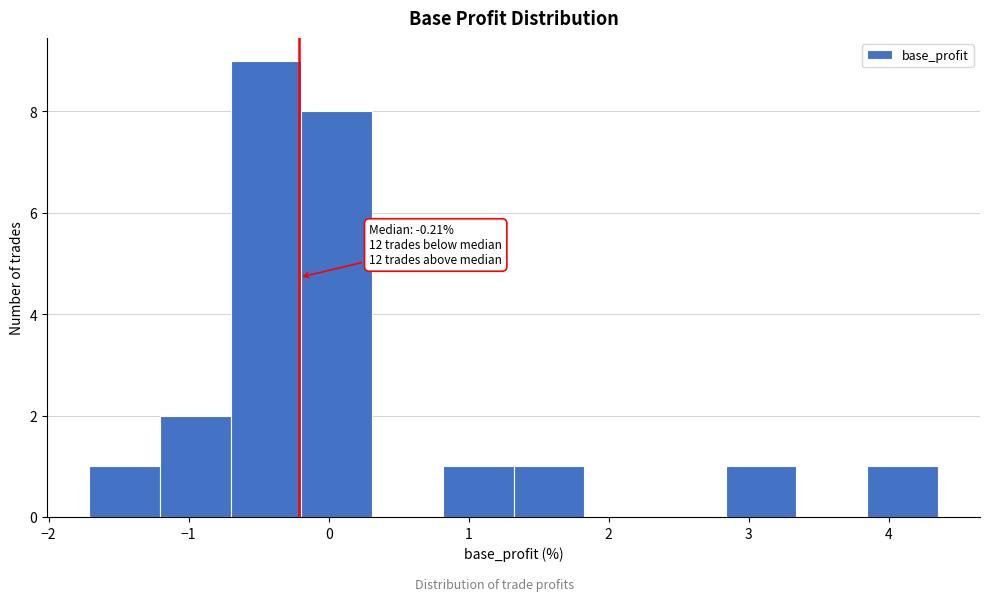

Over which range of the x-axis is the bar tallest?

-0.7 to -0.2